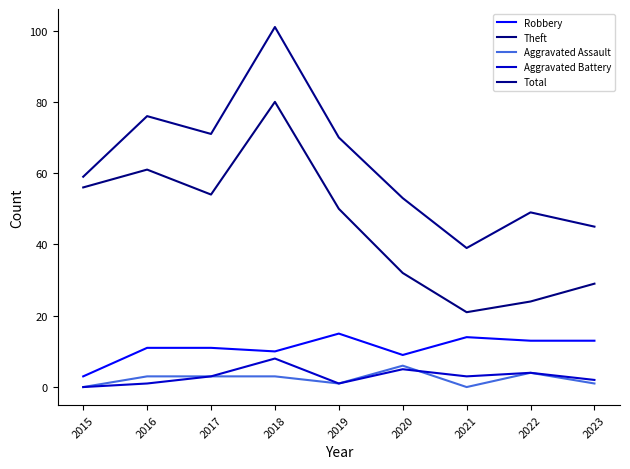

What is the difference between the Theft values at 2017 and 2016?

7